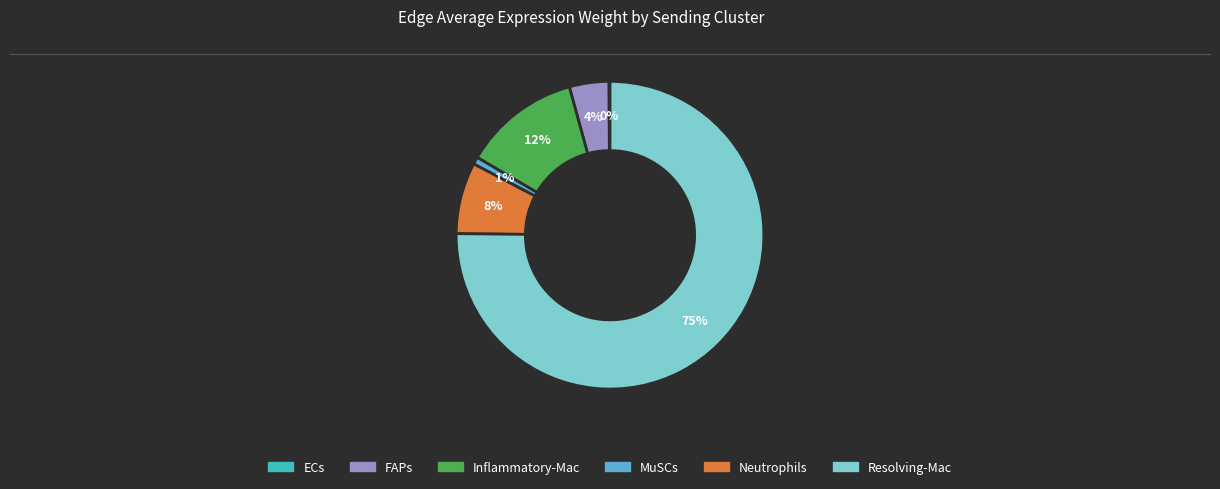

To the nearest percent, what percentage of the pie is Resolving-Mac?

75%